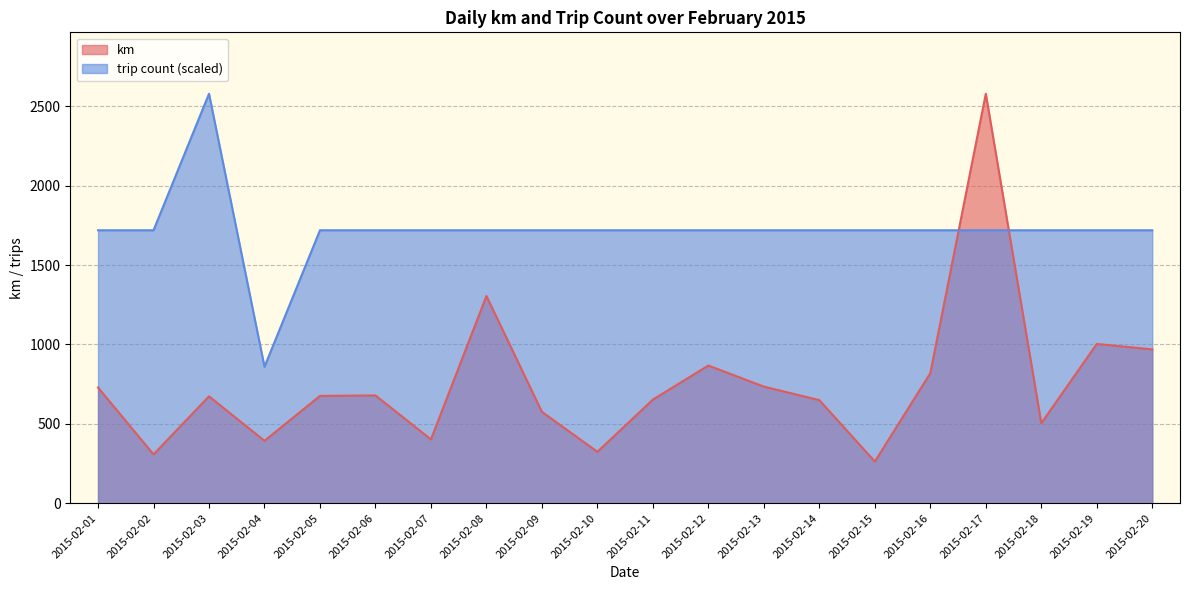

What is the approximate value of km at 2015-02-13?

734.6